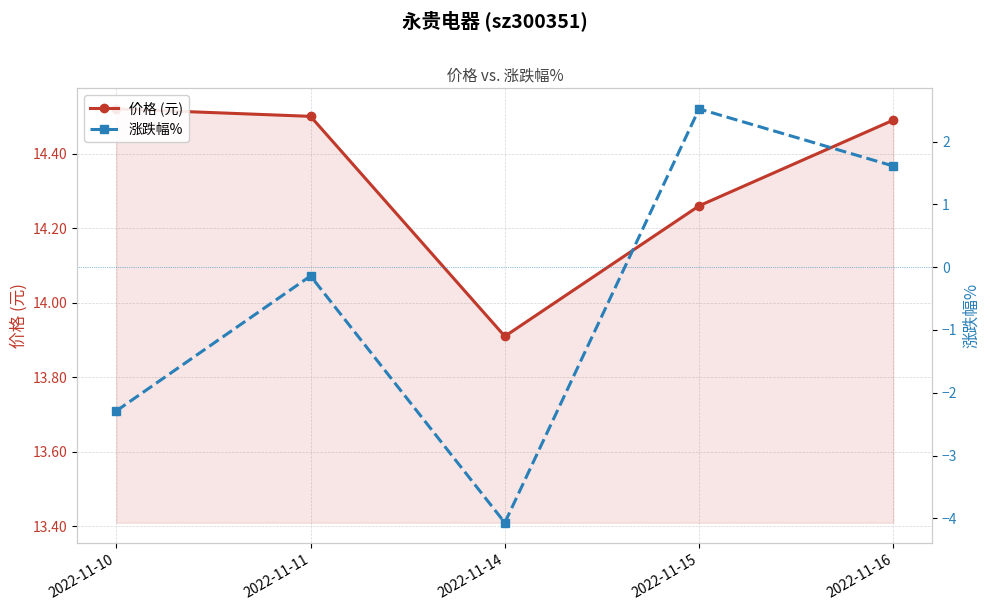

What is the average value of the 涨跌幅% series?

-0.5